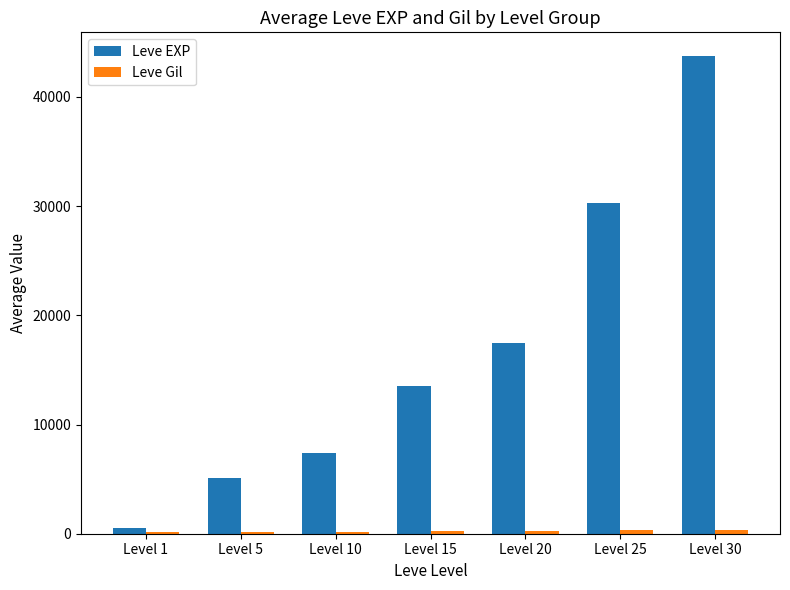

At which label is Leve EXP closest to 22125?

Level 20